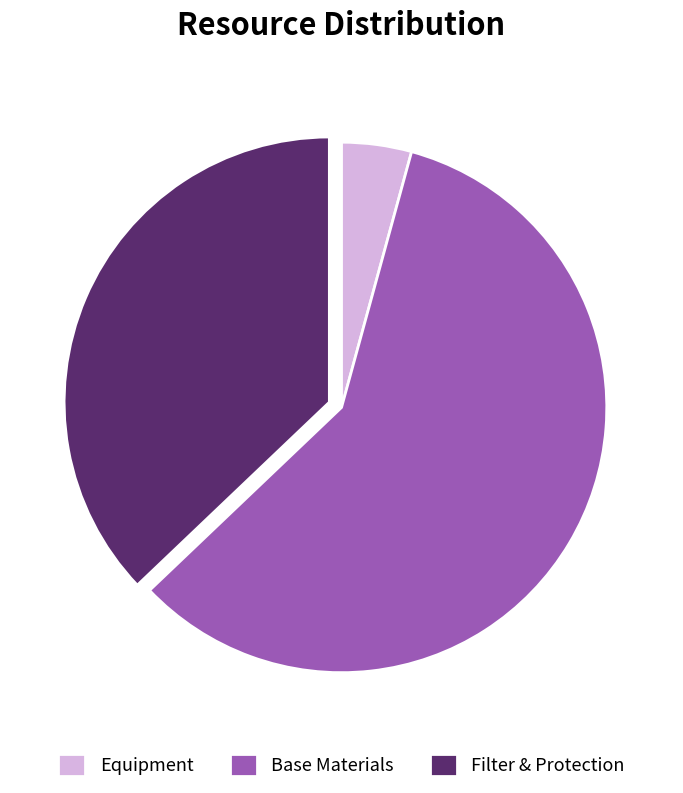

Is Filter & Protection the majority of the pie?

No